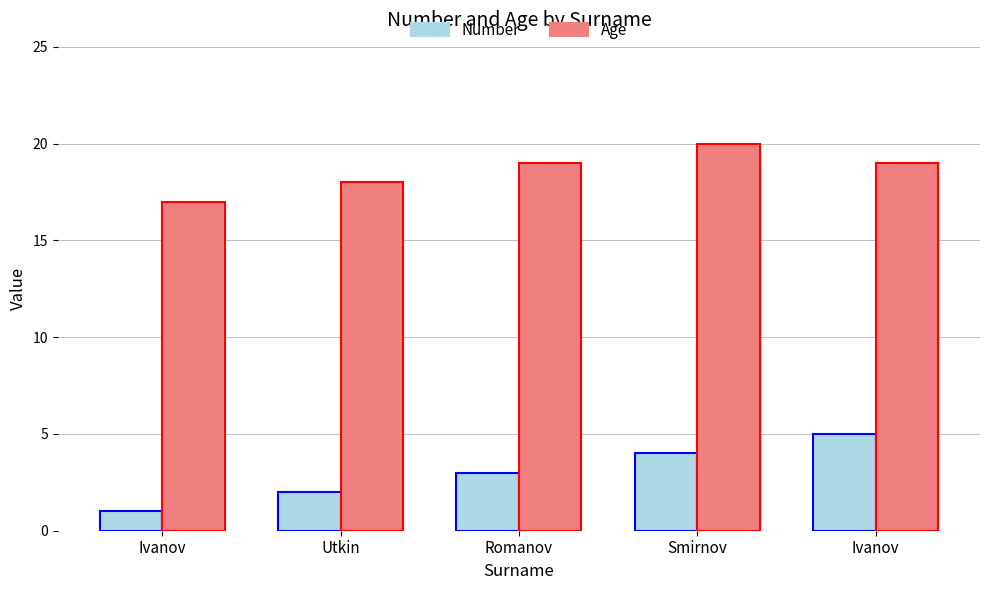

How many bars are there in each group?

2